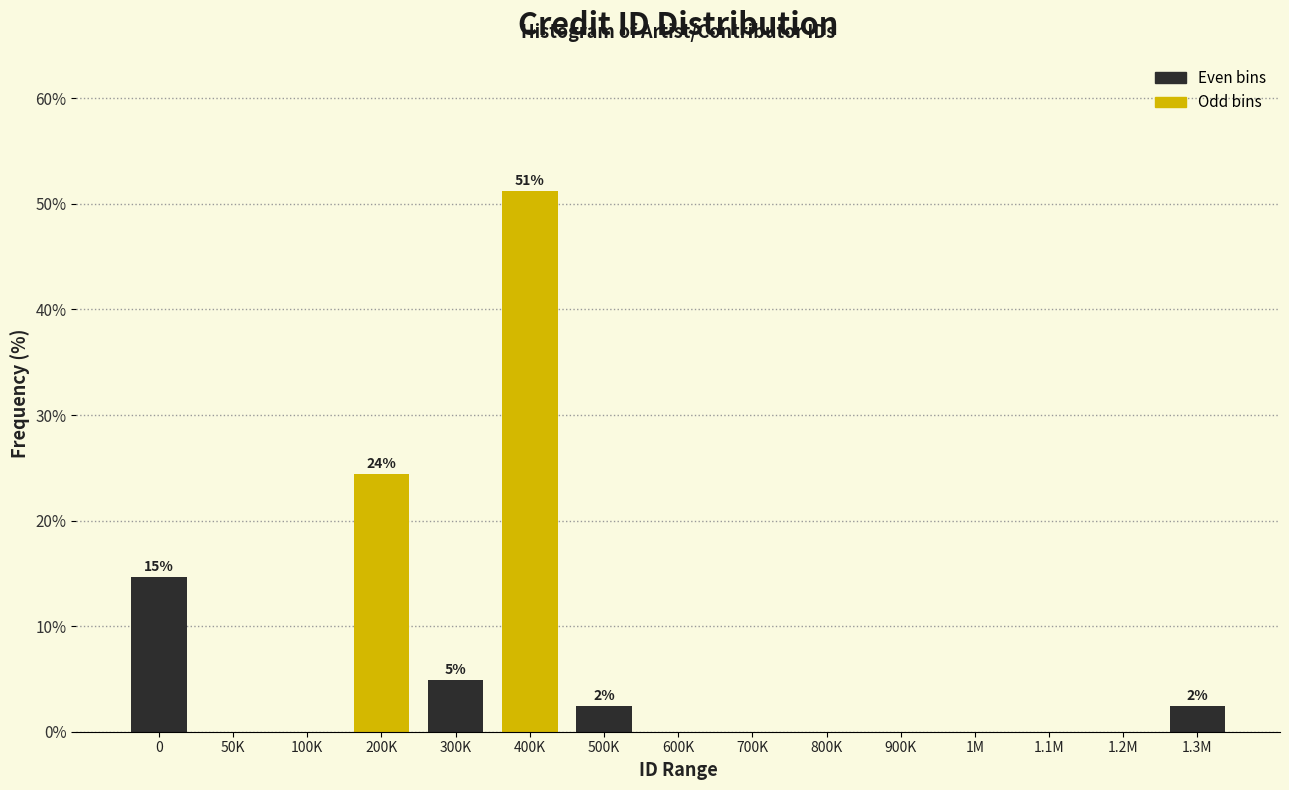

Reading left to right, extract all data points from this chart.

0=14.6	50K=0.0	100K=0.0	200K=24.4	300K=4.9	400K=51.2	500K=2.4	600K=0.0	700K=0.0	800K=0.0	900K=0.0	1M=0.0	1.1M=0.0	1.2M=0.0	1.3M=2.4